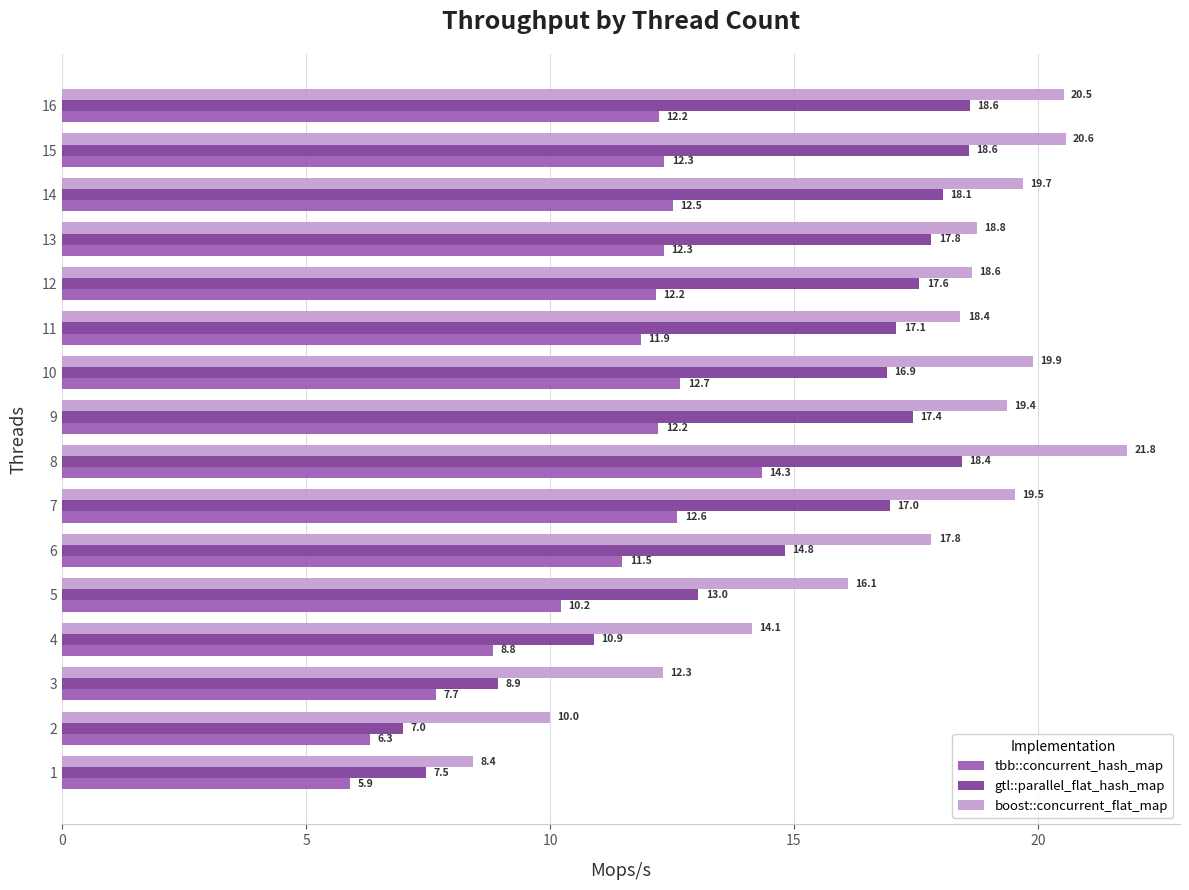

What is the average value of the tbb::concurrent_hash_map series?

11.0